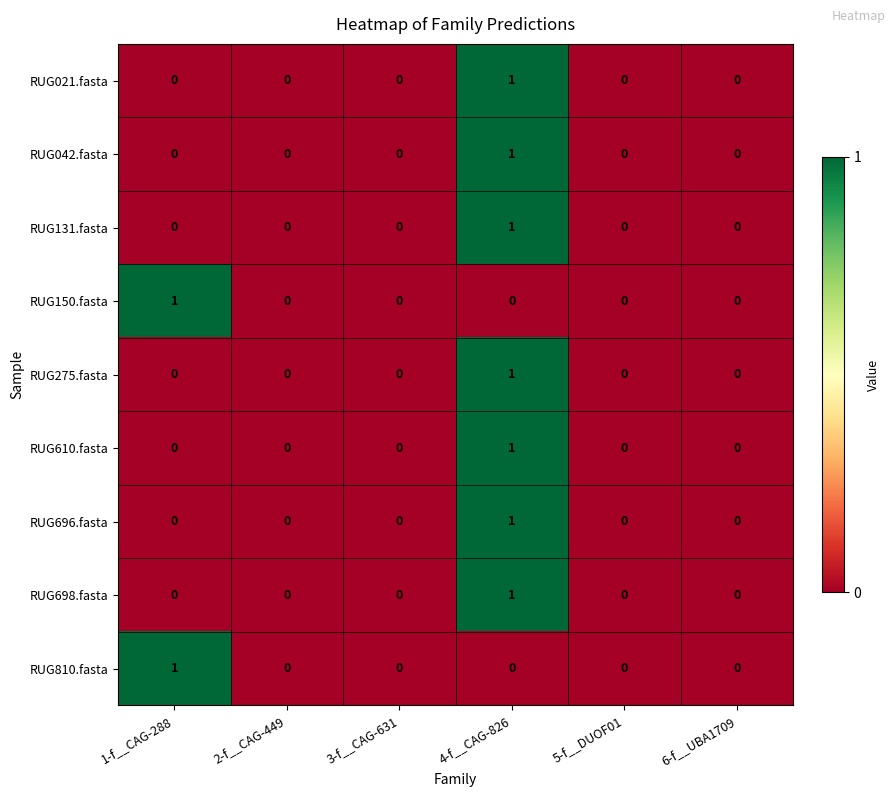

Is it true that RUG042.fasta equals 0 at 6-f__UBA1709?

True